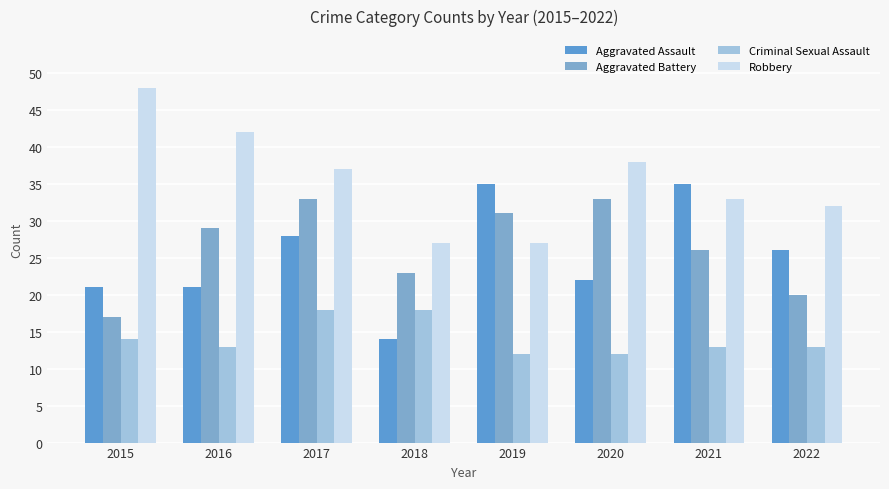

How many values in the Aggravated Assault series are below 26?

4